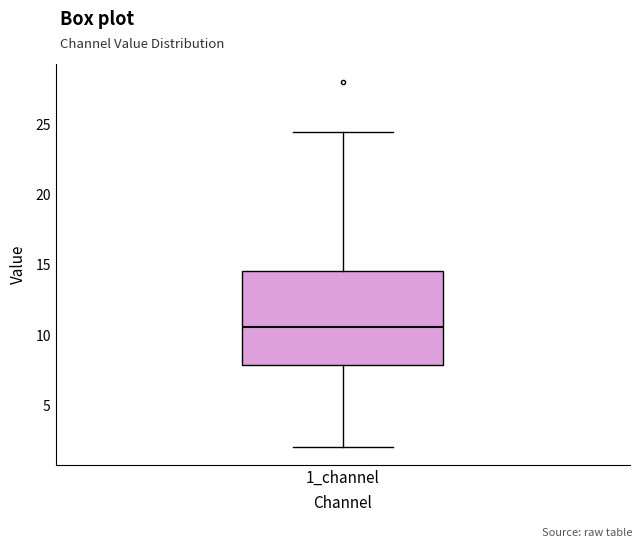

Where is the lower edge of the box for 1_channel on the y-axis? The values are not printed on the chart, so give them approximately, as read against the axis.

8.0